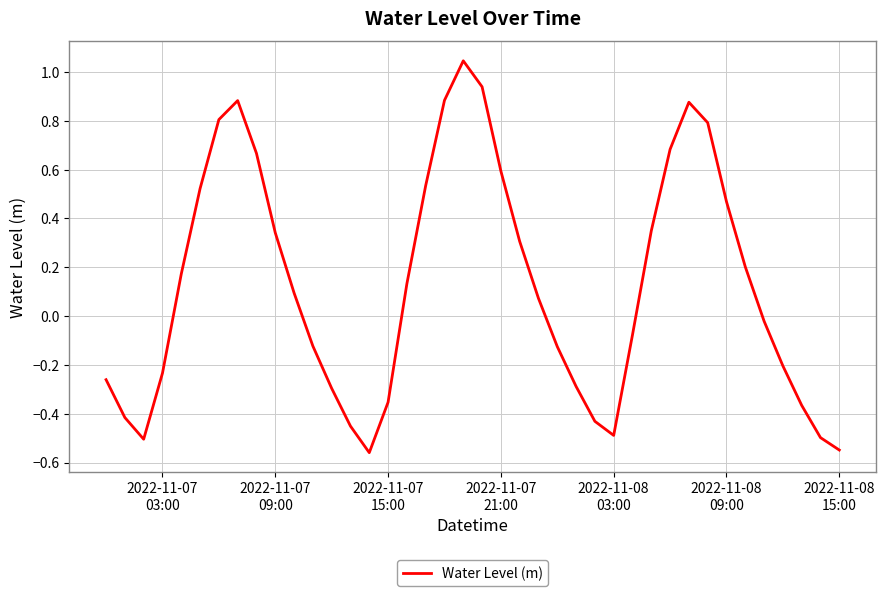

What is the difference between the maximum and minimum values?

1.6